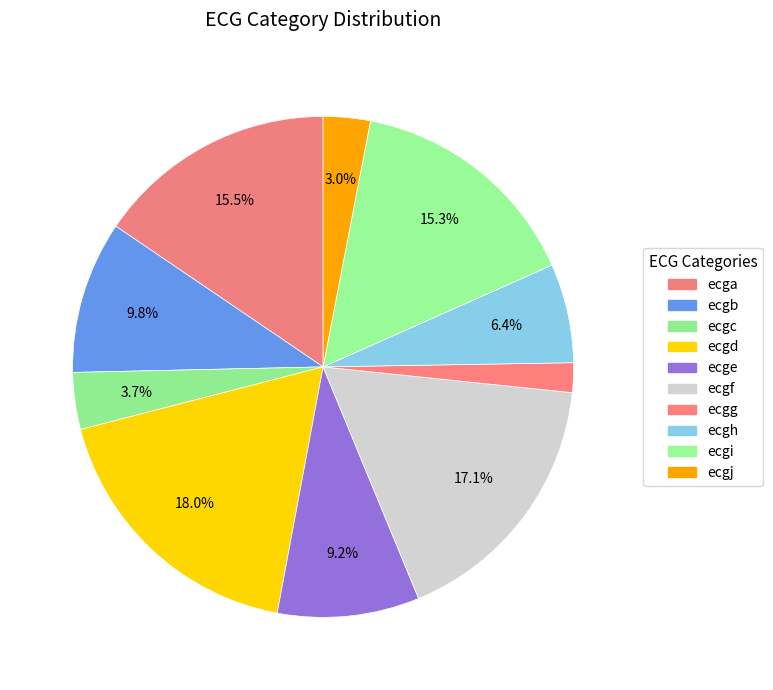

To the nearest percent, what is the difference between the largest and smallest slice percentages?

16%